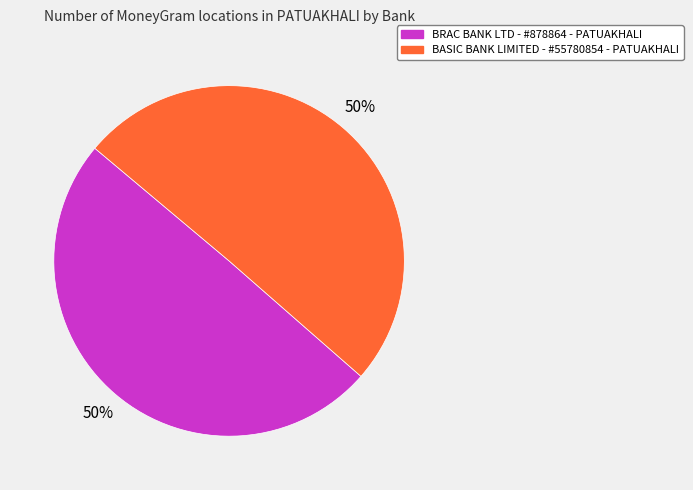

True or false: BASIC BANK LIMITED - #55780854 - PATUAKHALI accounts for 50% of the total.

True